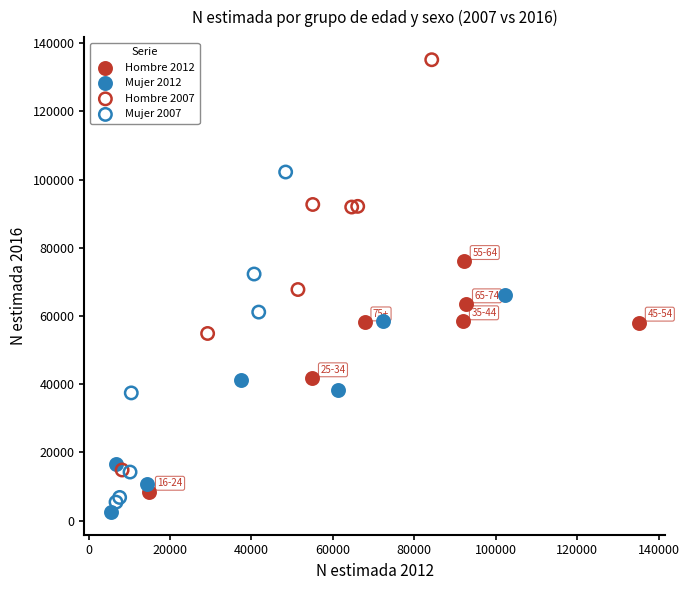

Which series has the widest spread of Y values?

Hombre 2007